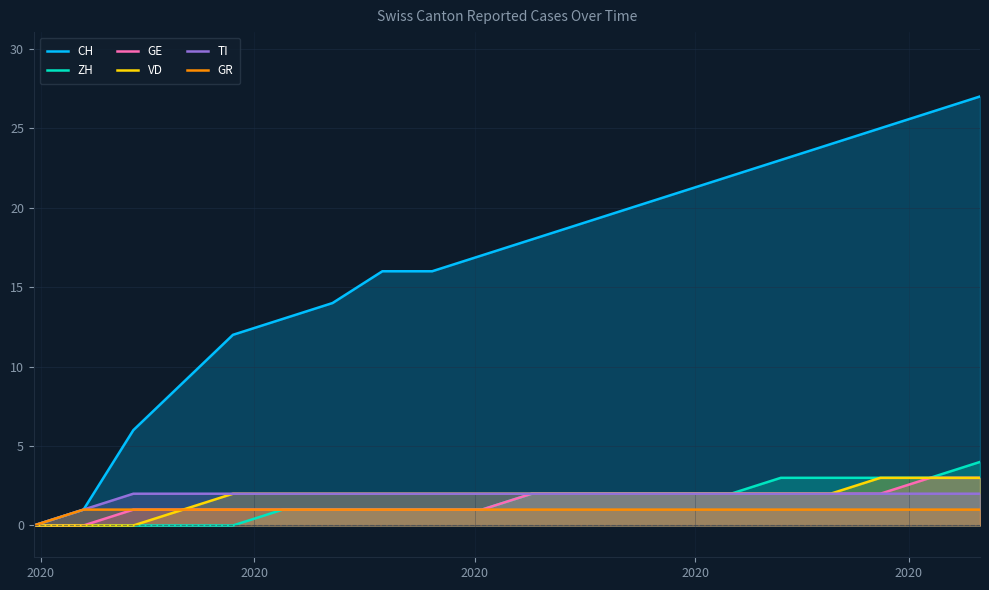

At 6, list the series in order from largest to smallest.

CH, VD, TI, ZH, GE, GR